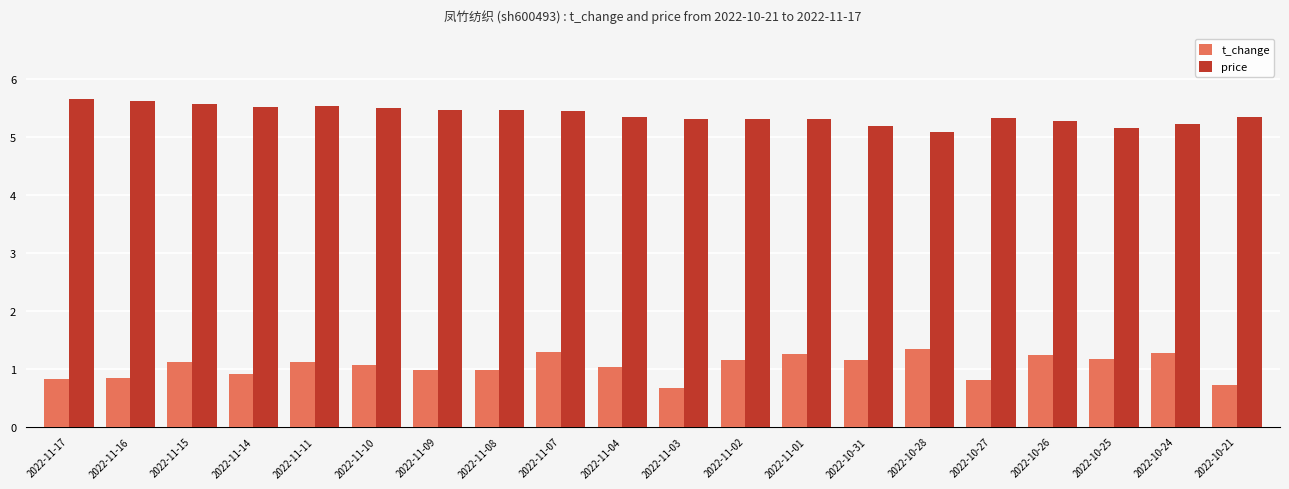

What is the total value across all series at 2022-11-15?

6.7